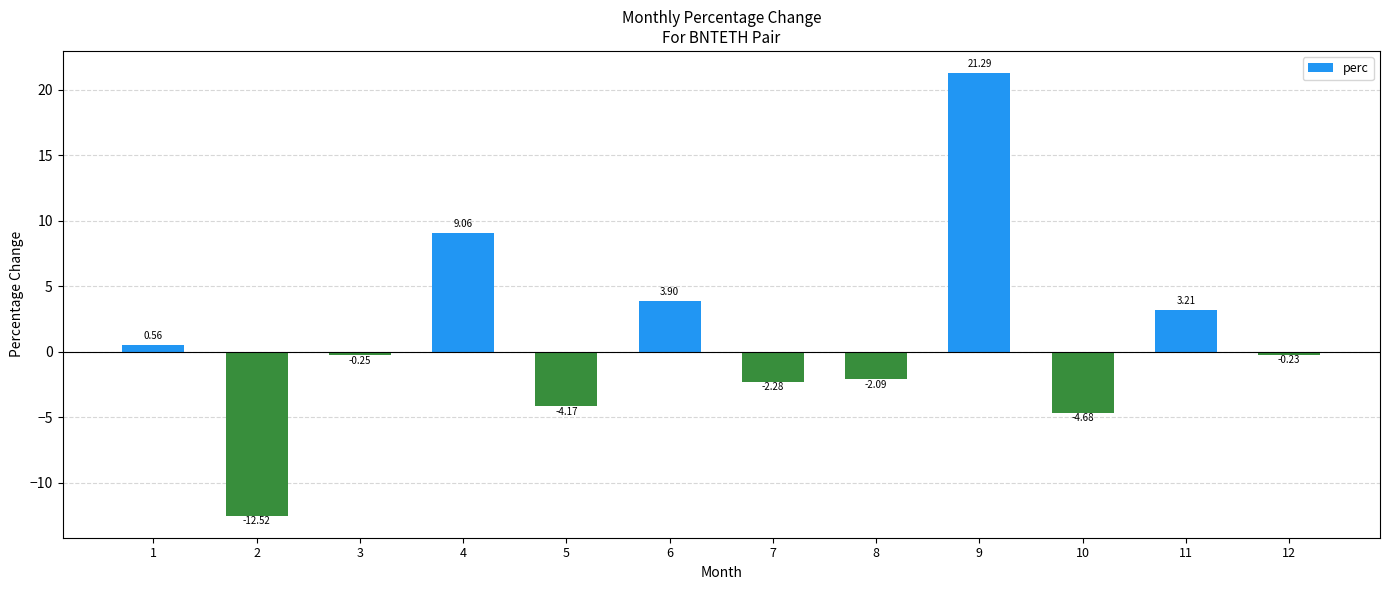

List the labels in order of value, smallest first.

2, 10, 5, 7, 8, 3, 12, 1, 11, 6, 4, 9